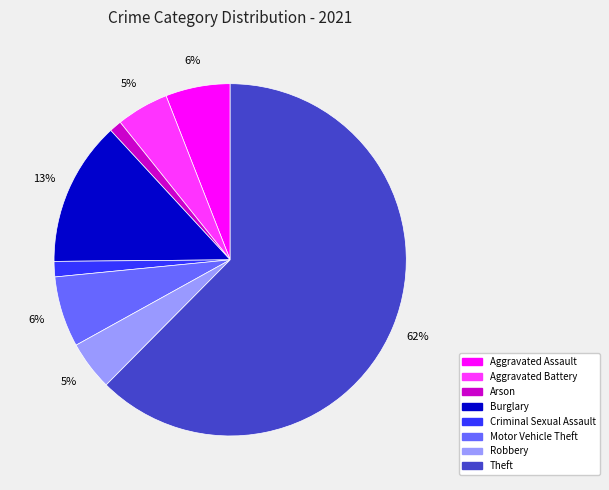

Count the number of slices in the pie.

8